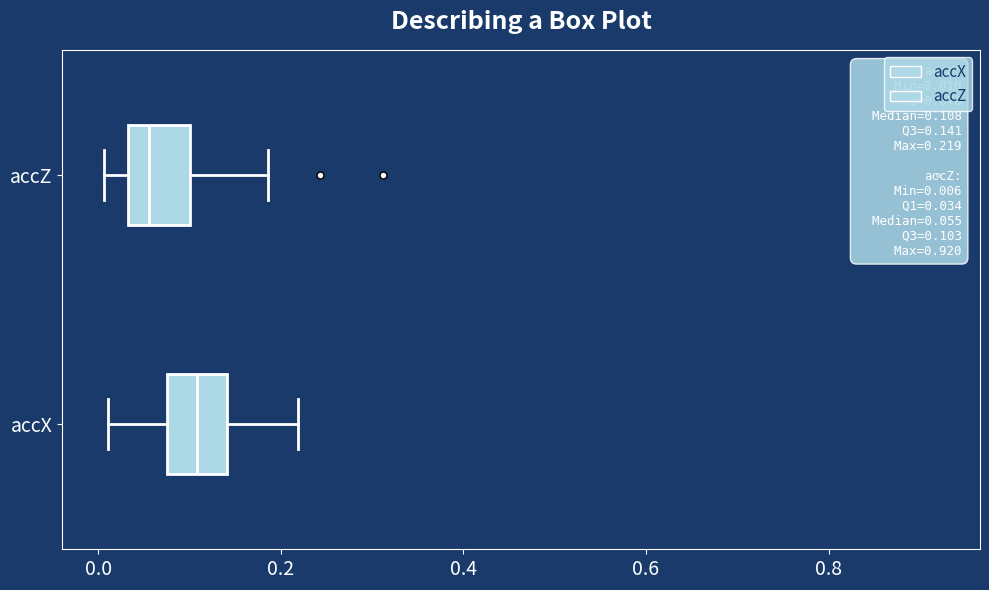

Which box has the furthest to the right median line?

accX